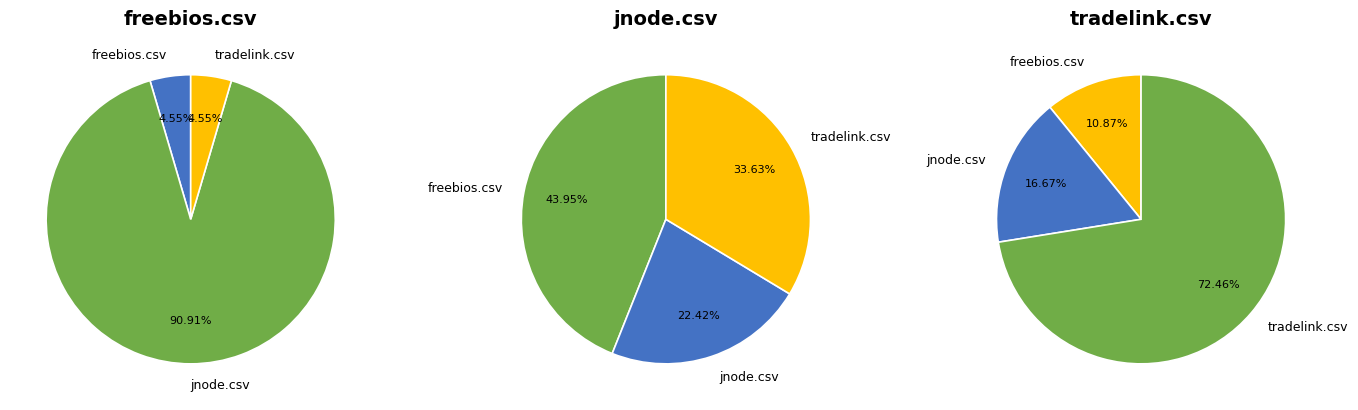

Which slice is the smallest?

freebios.csv